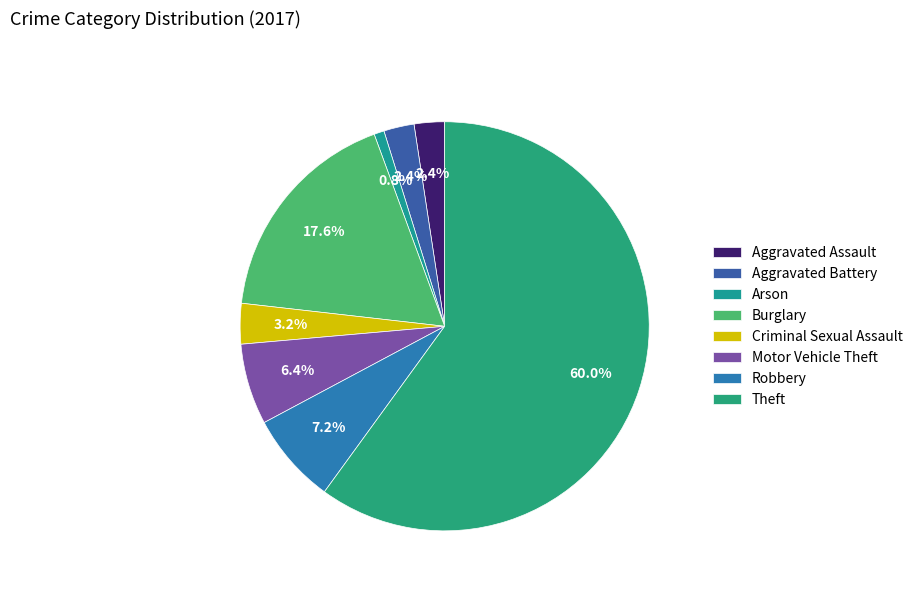

Which category has the smallest portion of the pie?

Arson